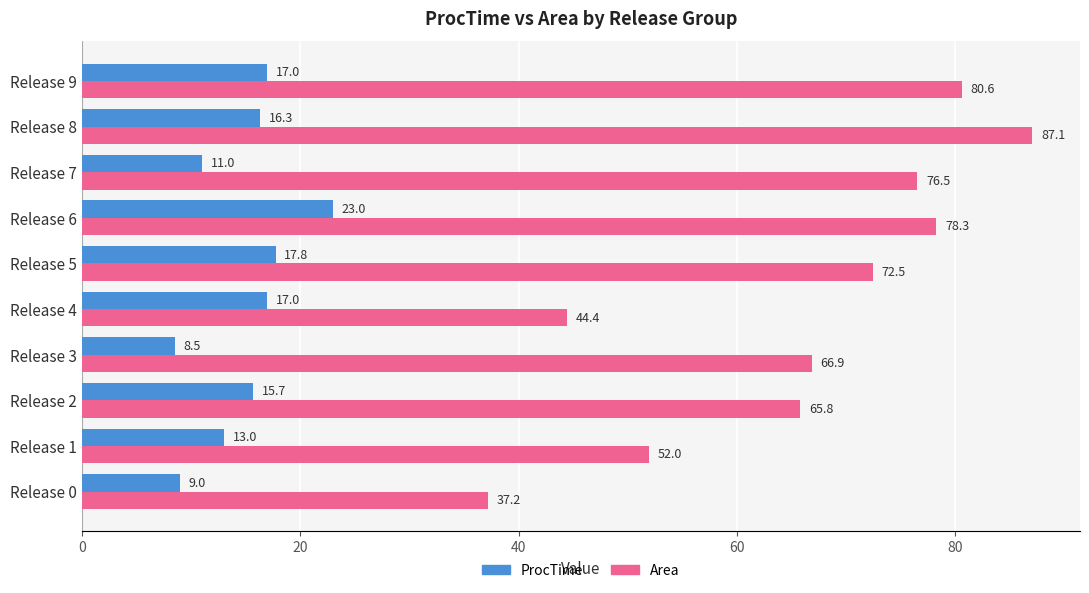

Which series has the largest total across all categories?

Area